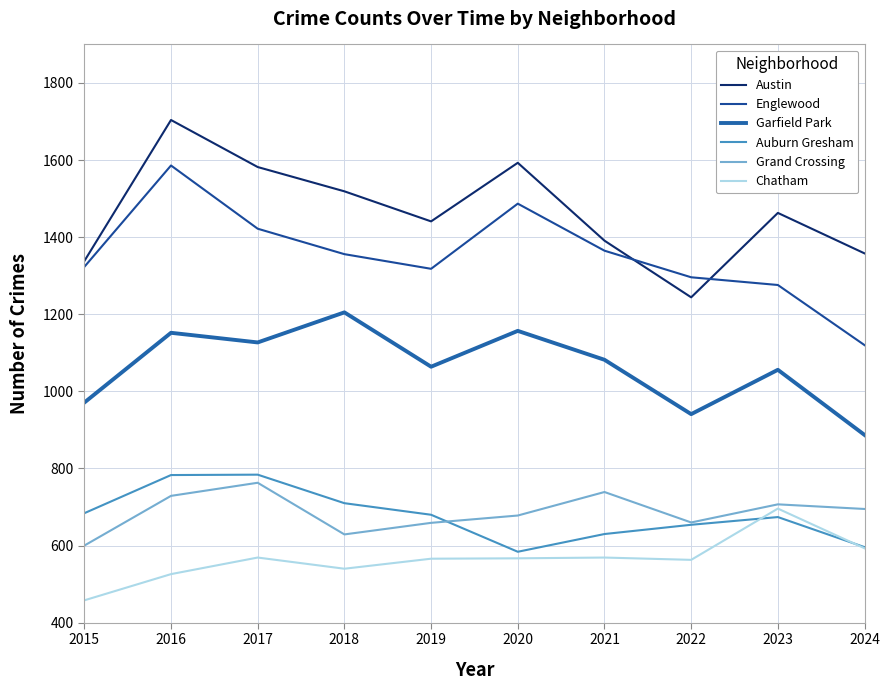

The value of Auburn Gresham at 2019 is 276. True or false?

False